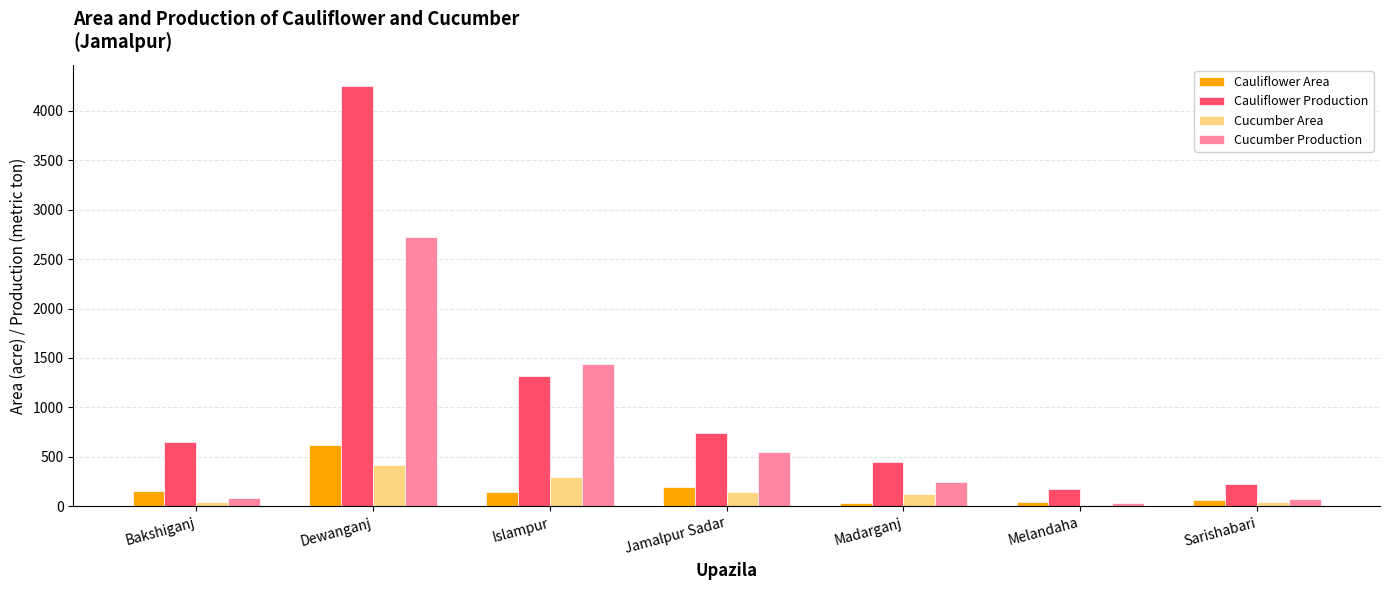

Where does the Cucumber Area series first go above 125?

Dewanganj